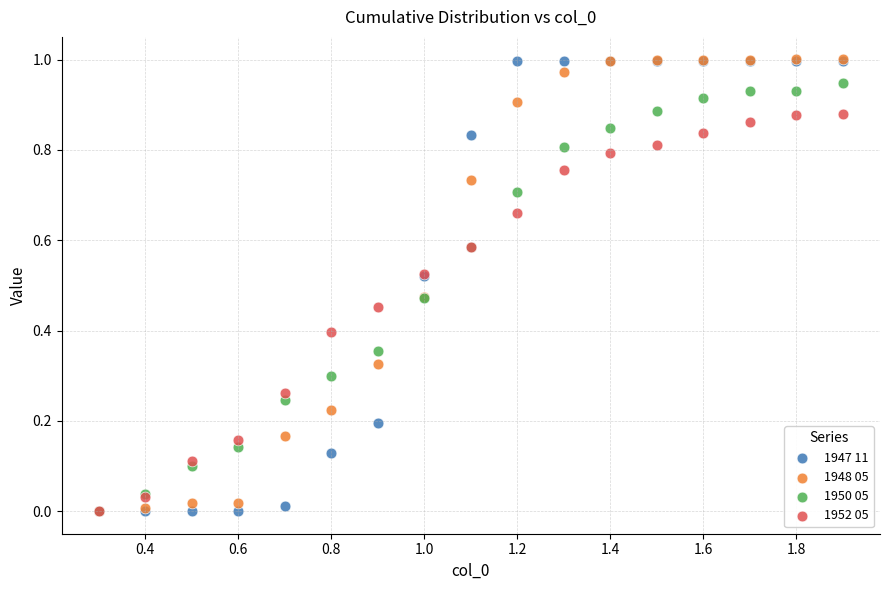

What are all the series names shown in the legend?

1947 11, 1948 05, 1950 05, 1952 05